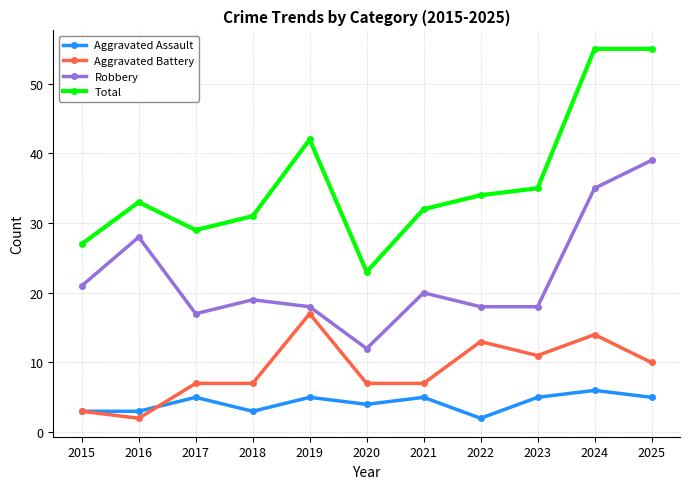

Rank the series by their maximum value, from lowest to highest.

Aggravated Assault, Aggravated Battery, Robbery, Total